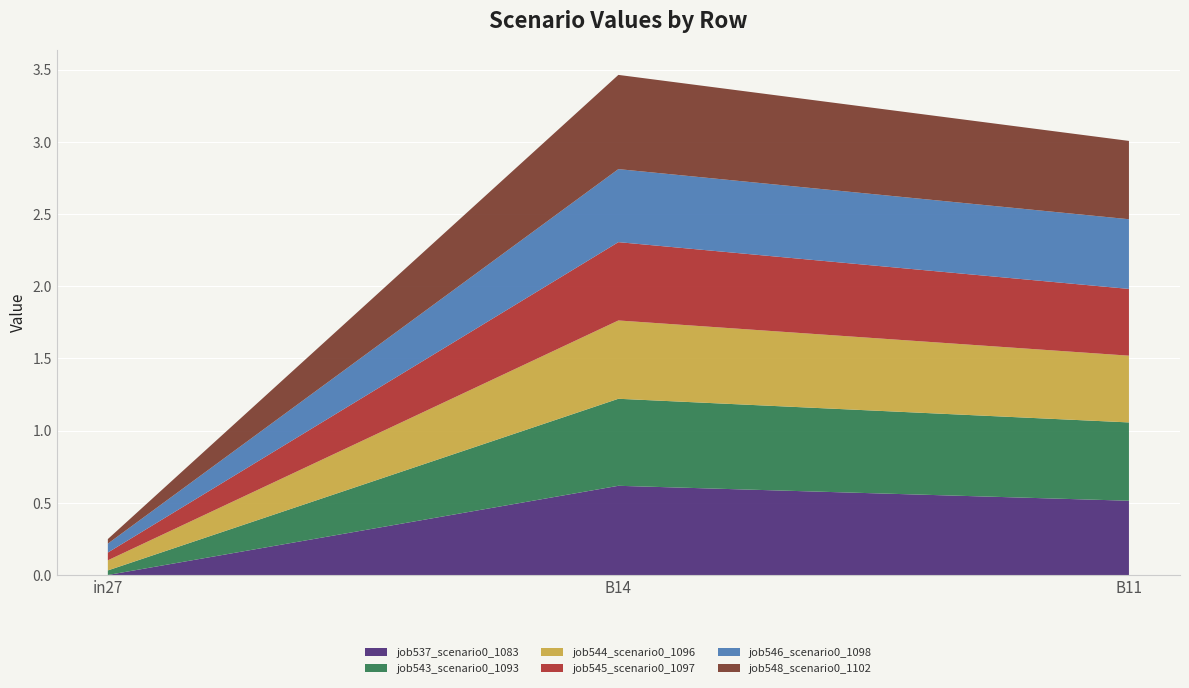

Reading right to left, extract all data points from this chart.

job537_scenario0_1083: 0.5	0.6	0.0
job543_scenario0_1093: 0.5	0.6	0.0
job544_scenario0_1096: 0.5	0.5	0.1
job545_scenario0_1097: 0.5	0.5	0.1
job546_scenario0_1098: 0.5	0.5	0.1
job548_scenario0_1102: 0.5	0.7	0.0